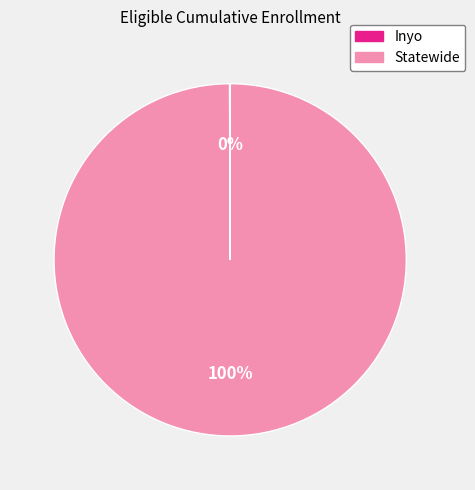

To the nearest percent, what is the difference between the largest and smallest slice percentages?

100%